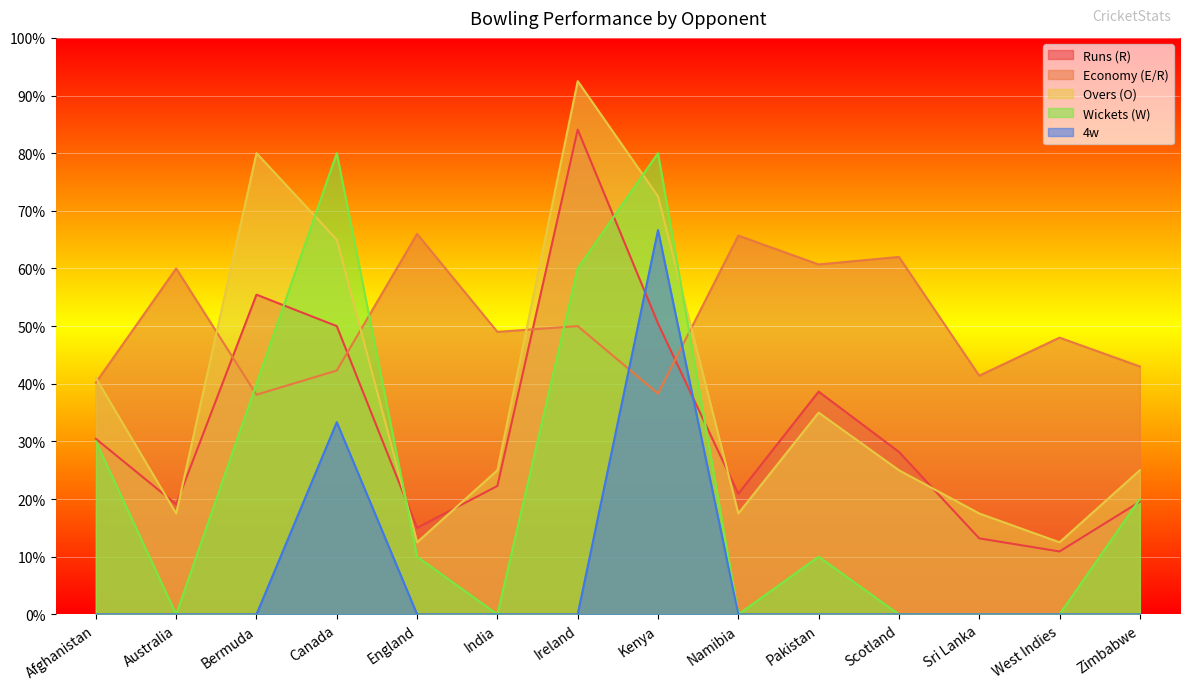

True or false: Economy (E/R) has a value of 110.9 at Bermuda.

False